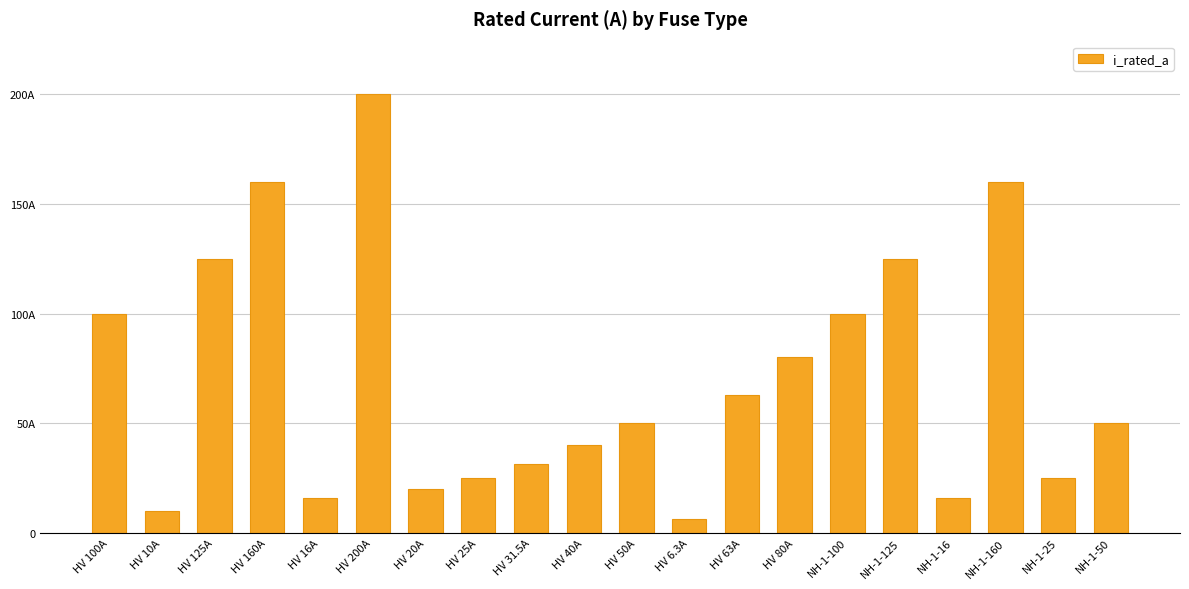

Which category has the highest value across all series?

HV 200A